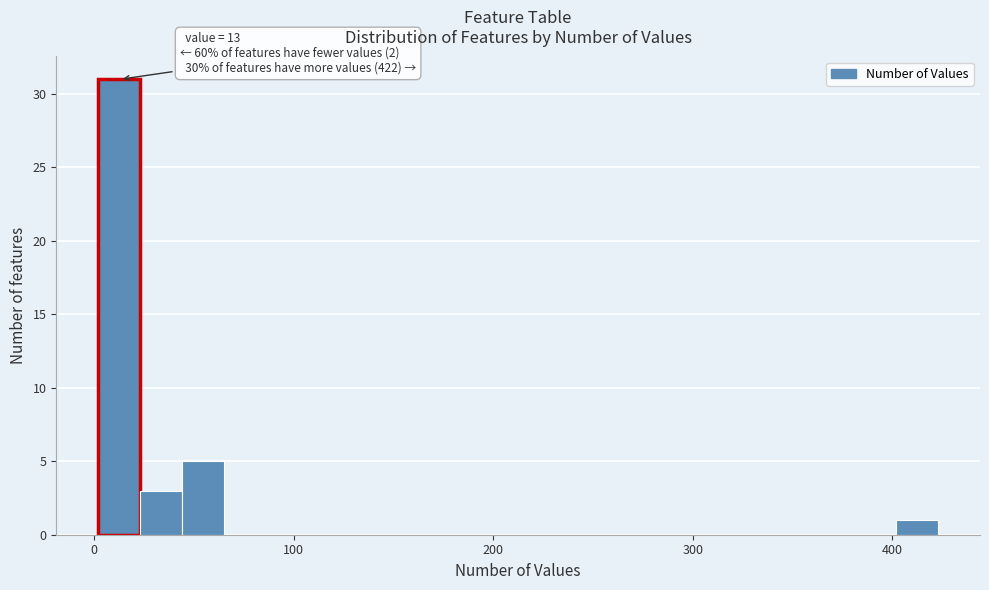

Read against the x-axis, roughly where is the centre of the tallest bar?

10